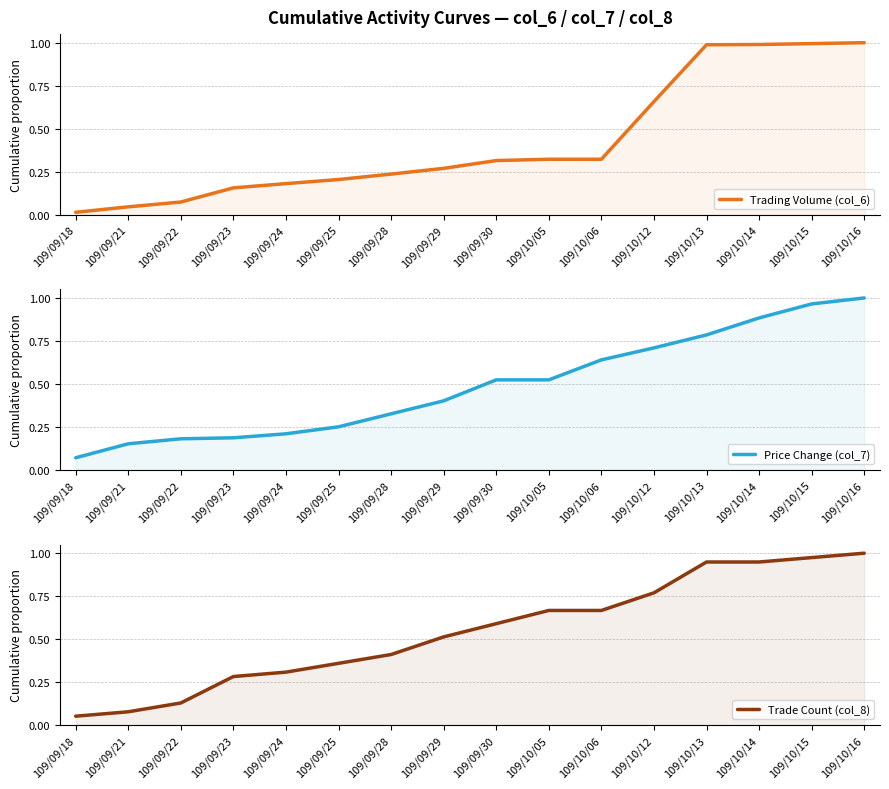

What is the maximum value for Trading Volume (col_6)?

1.0